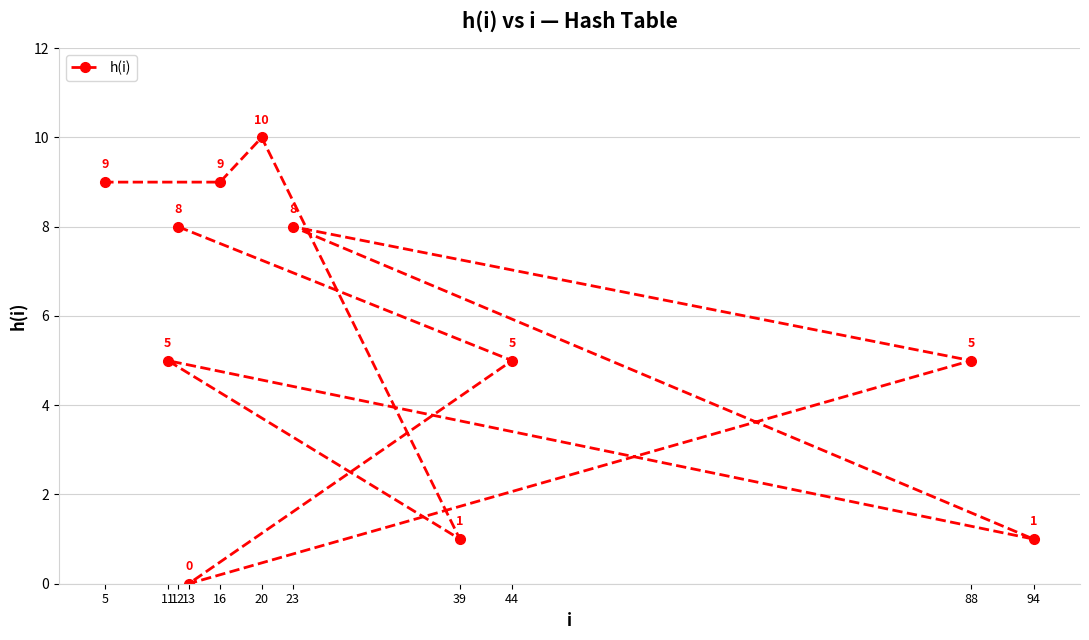

Is it true that the value at 5 is 9?

True